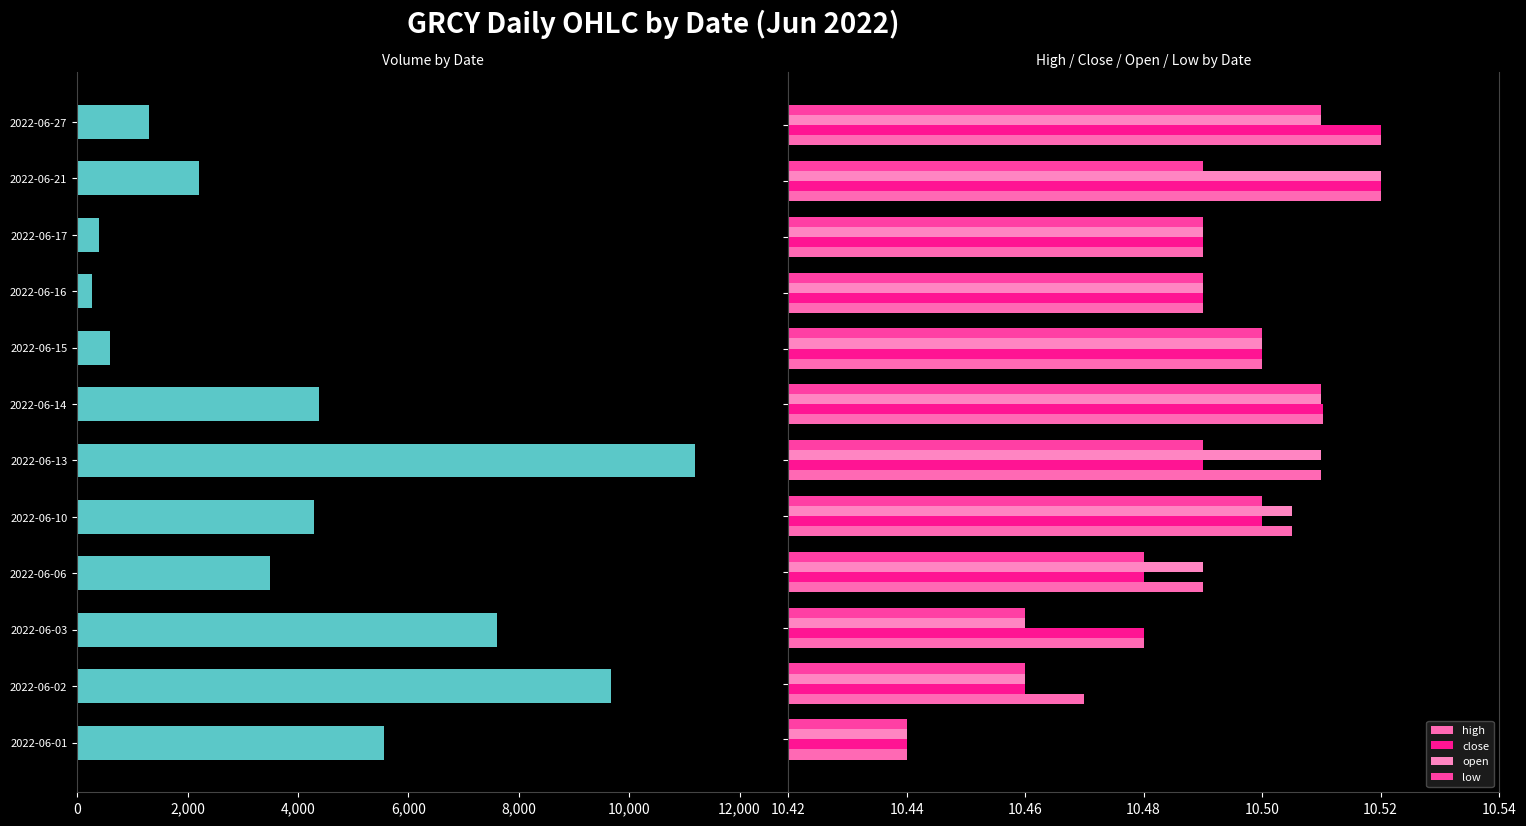

What is the value of the close bar at the 11th from the left?

10.5